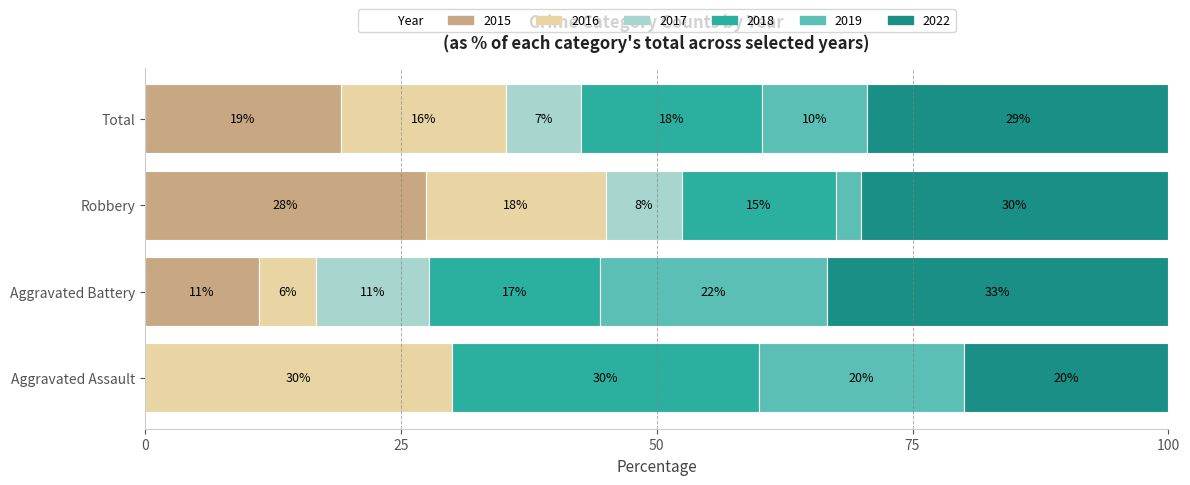

How many bars are there in each group?

6